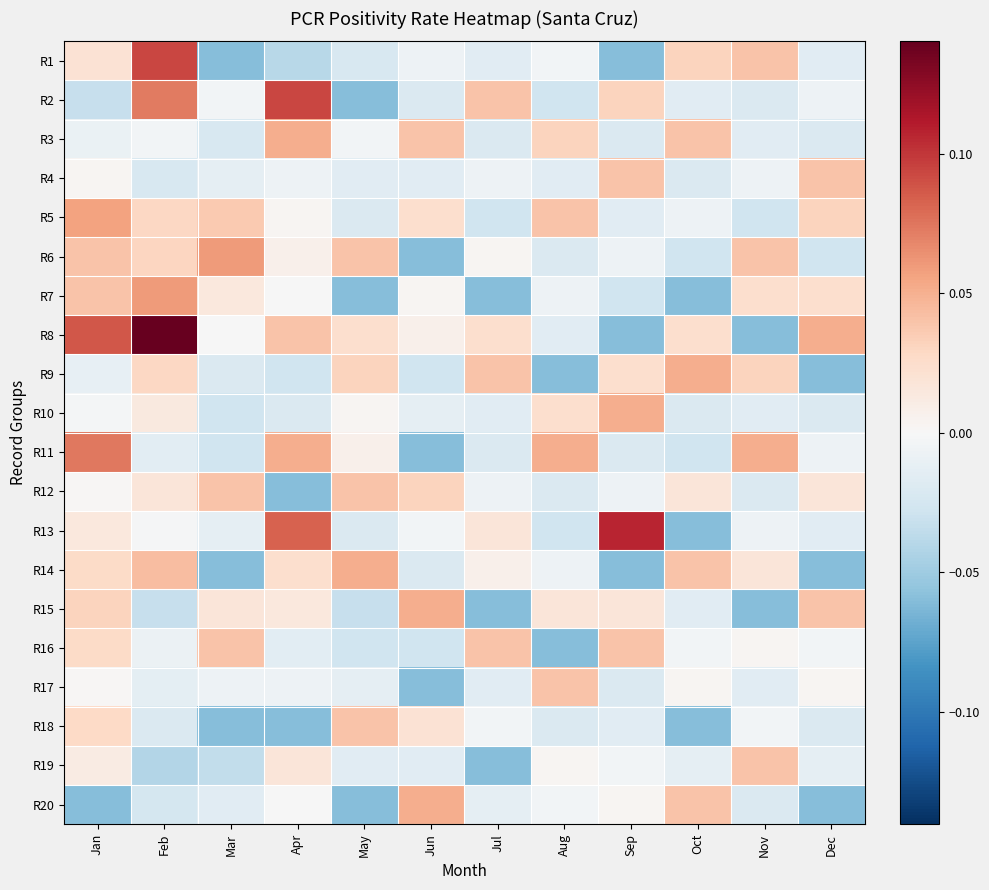

At which category is the sum across all series the highest?

Jan